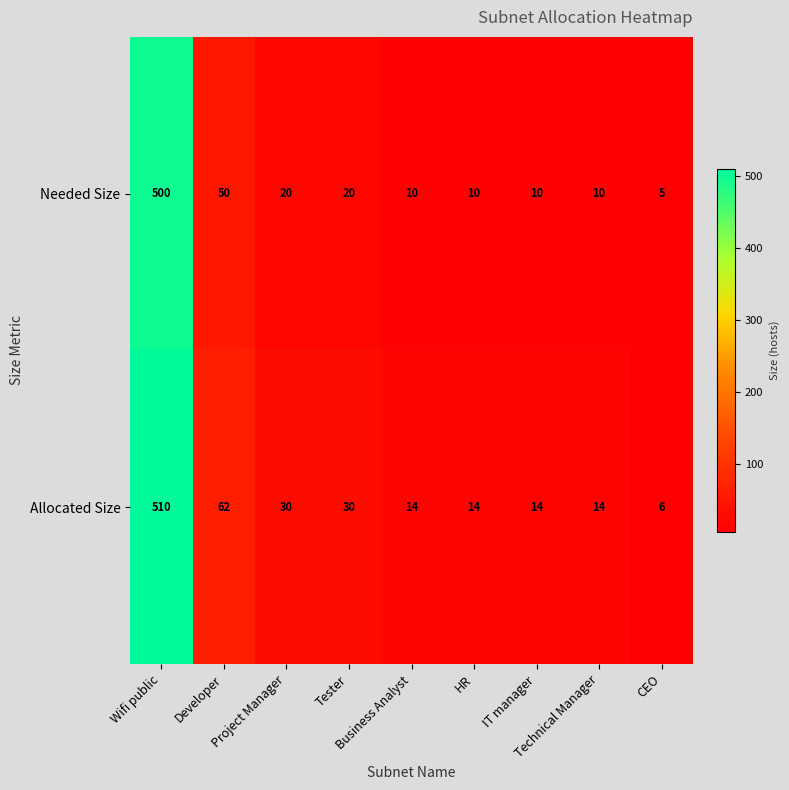

The value of Needed Size at IT manager is 18. True or false?

False